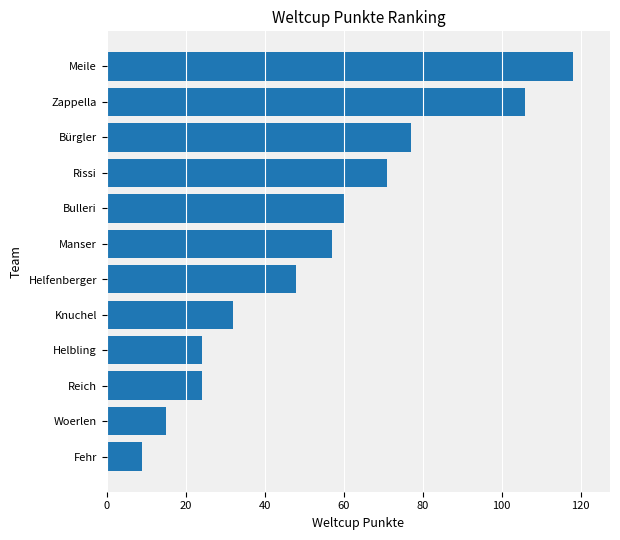

At which label is the value closest to 63?

Bulleri